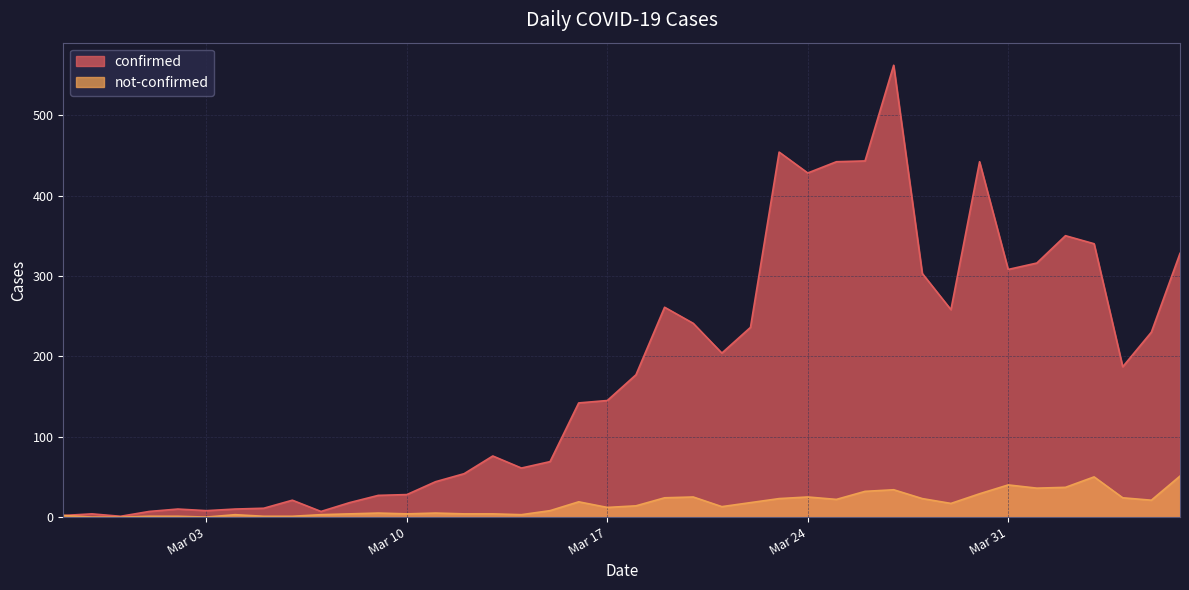

Reading left to right, list all the values displayed in this chart.

confirmed: 2	4	1	7	10	8	10	11	21	7	18	27	28	44	54	76	61	69	142	145	177	261	241	204	236	454	428	442	443	562	303	258	442	308	316	350	340	187	230	328
not-confirmed: 2	0	0	1	1	0	3	1	1	3	4	5	4	5	4	4	3	8	19	12	14	24	25	13	18	23	25	22	32	34	23	17	29	40	36	37	50	24	21	51